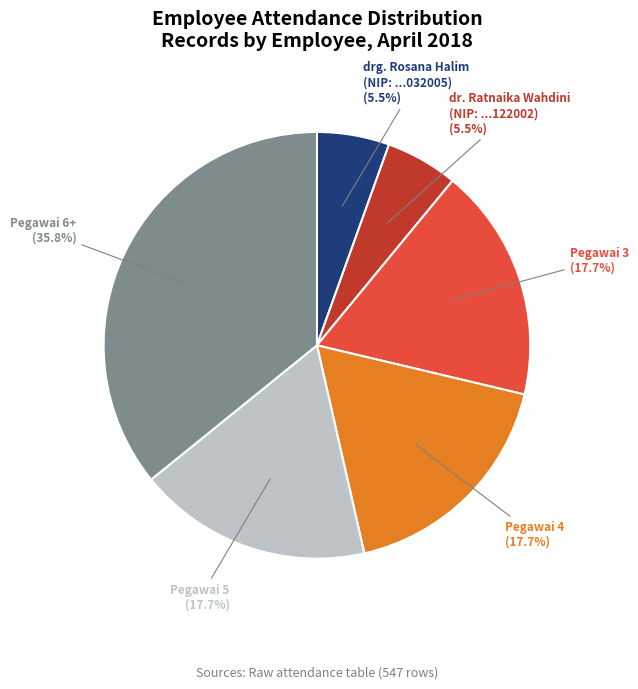

How many slices are in this pie chart?

6